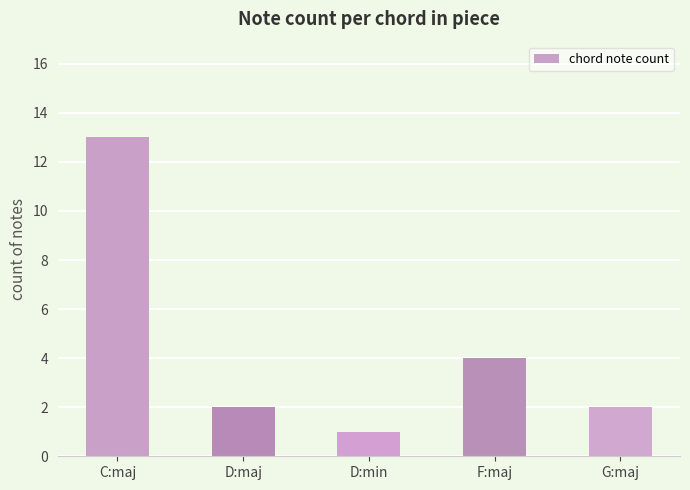

Count the number of data series in this chart.

1